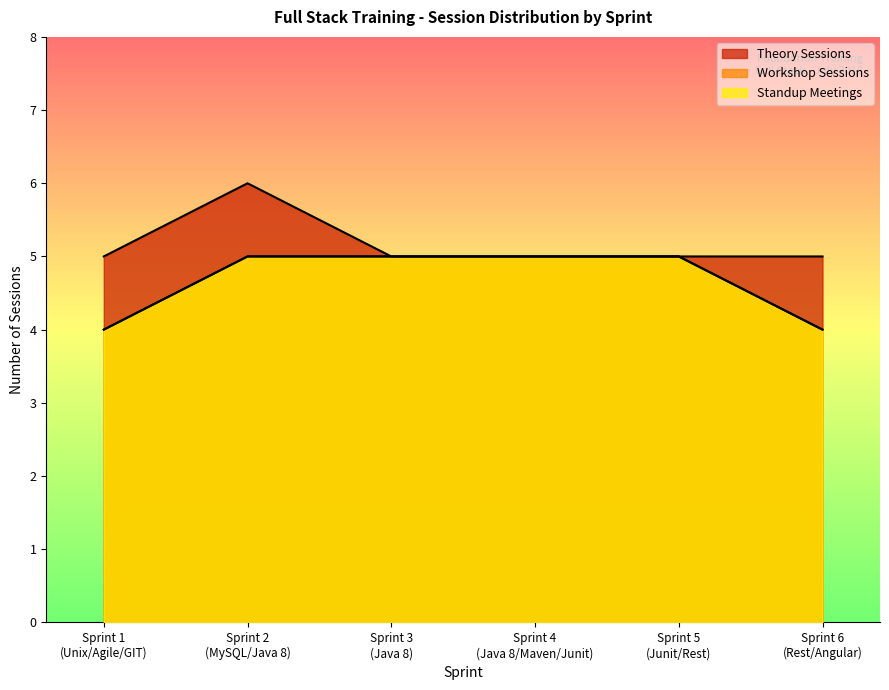

Where is the first local maximum for Theory Sessions?

Sprint 2
(MySQL/Java 8)